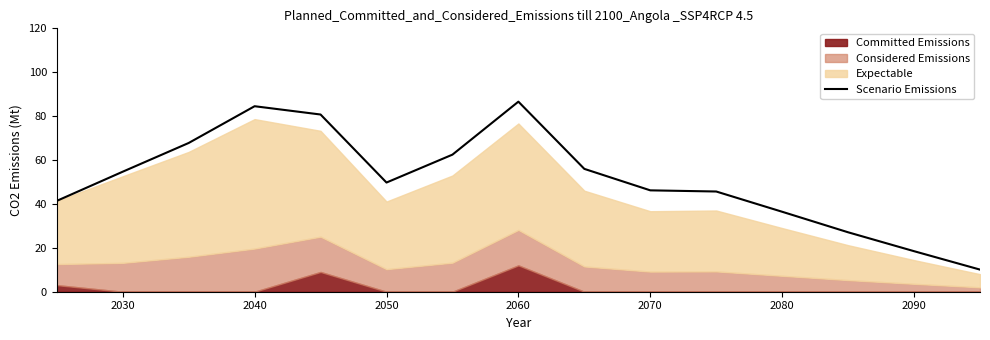

The value of Scenario Emissions at 2060 is 23.8. True or false?

False